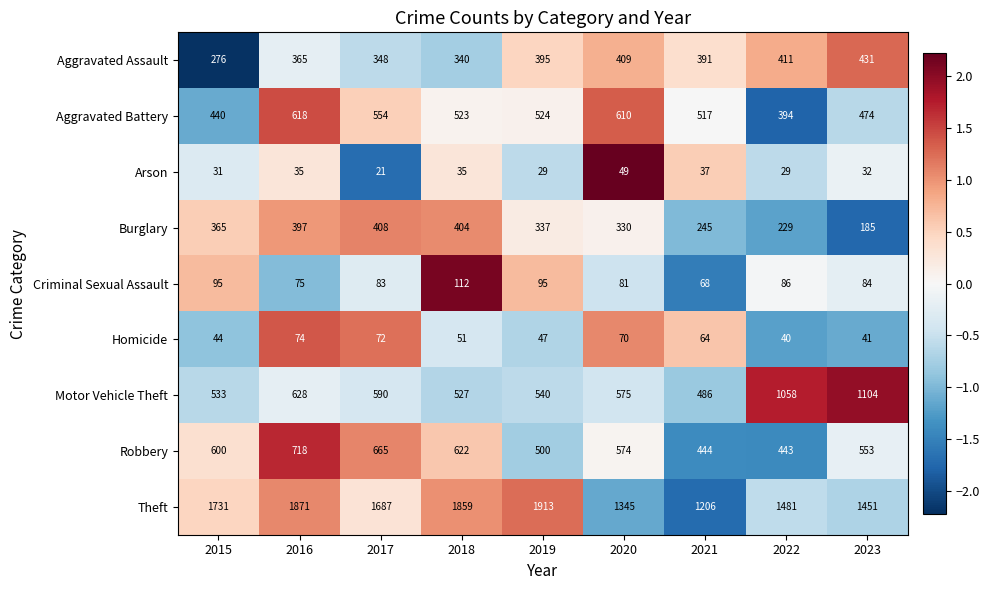

What is the sum of all Aggravated Battery values?

4654